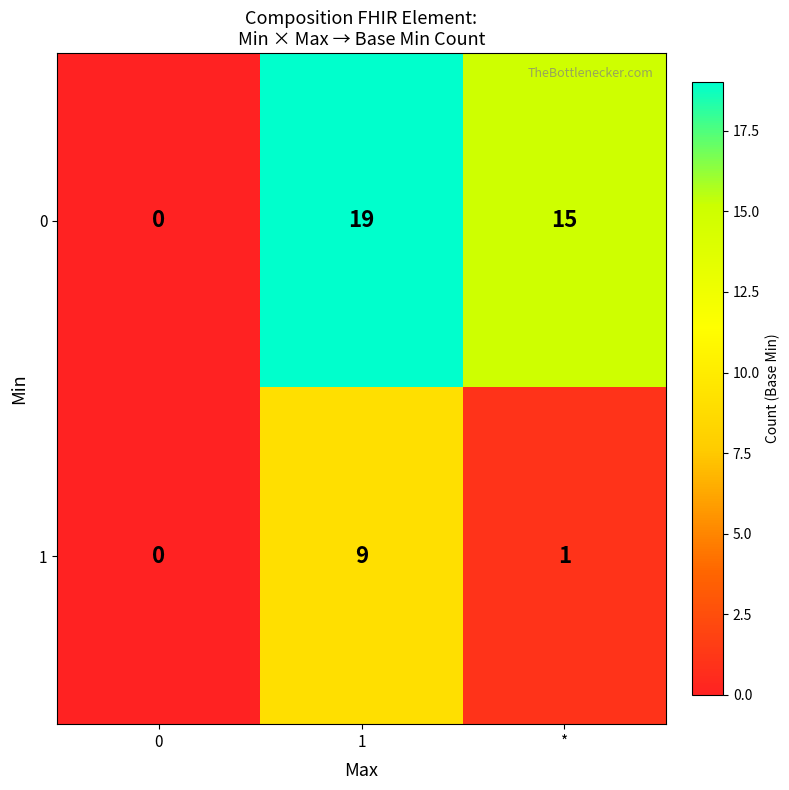

Count the number of categories in the chart.

3